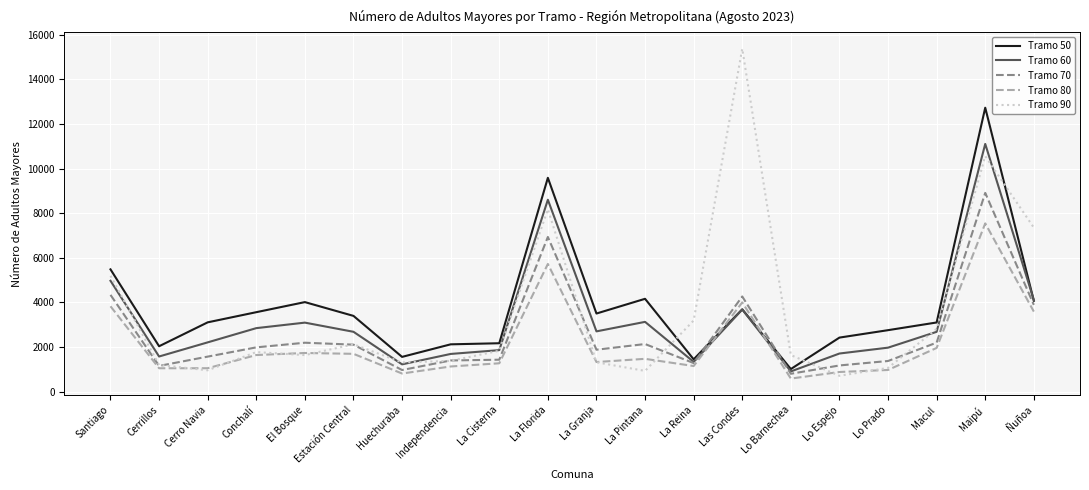

Where is Tramo 60 nearest to the value 6002?

Santiago